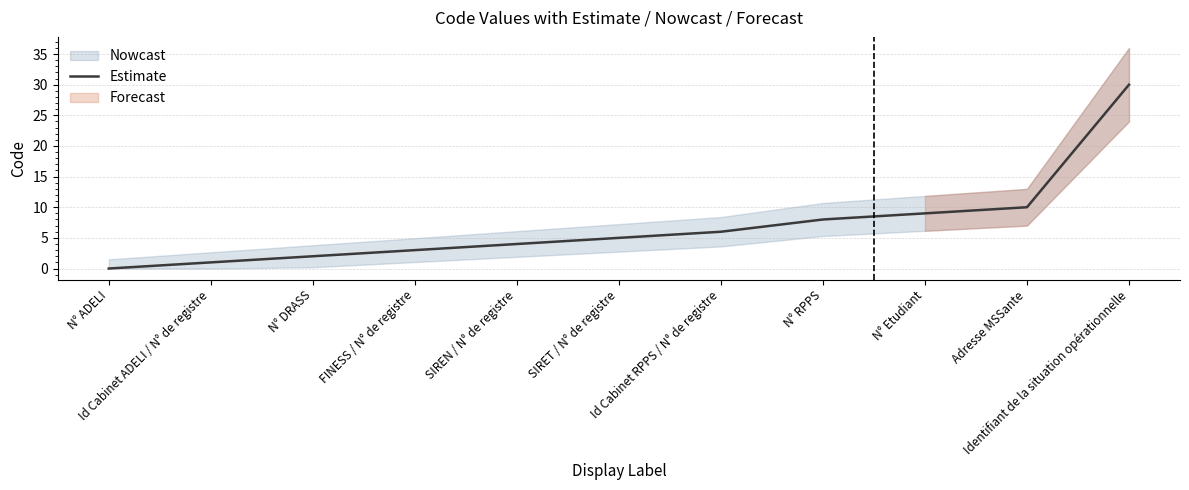

True or false: there are more than 2 points higher than both neighbors.

False